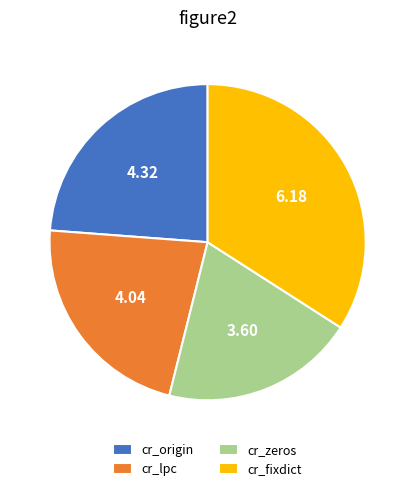

The cr_fixdict slice represents 34% of the pie. True or false?

True